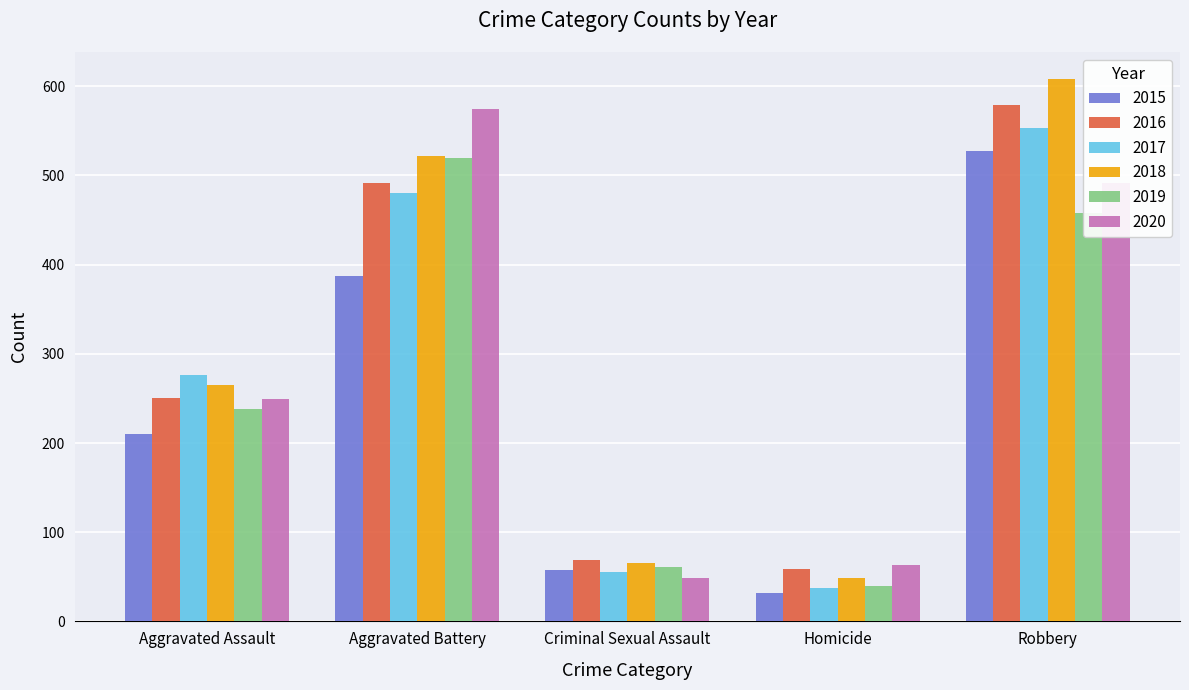

What is the maximum value for 2019?

520